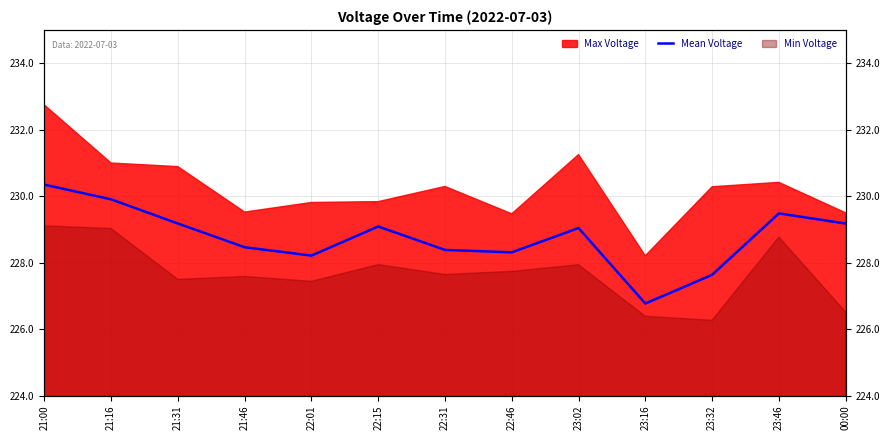

What is the value of the 6th point from the left?

229.1